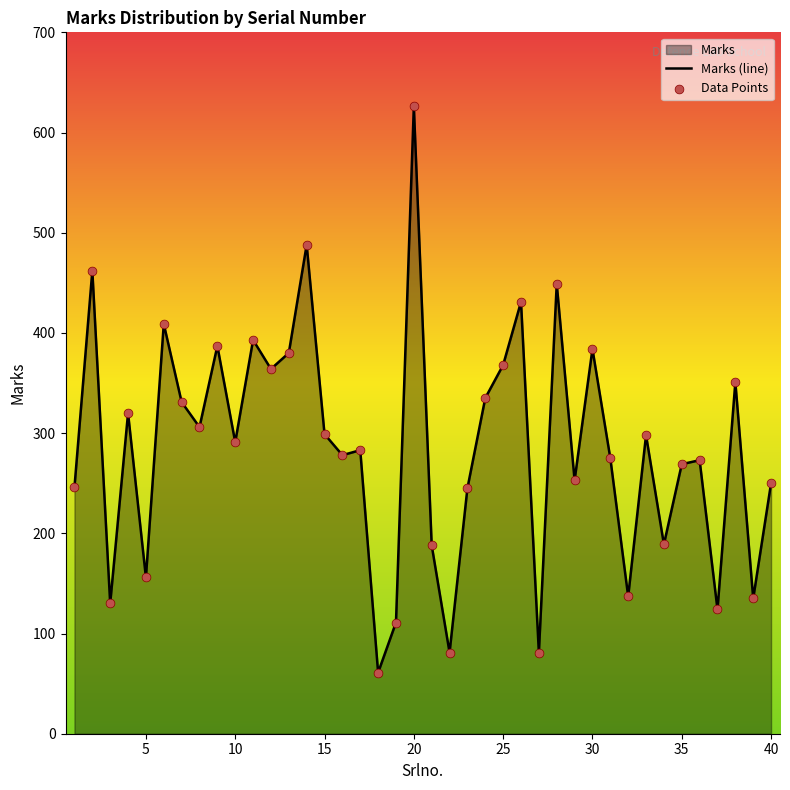

Approximately how many times larger is the value at 35 compared to 15?

0.9